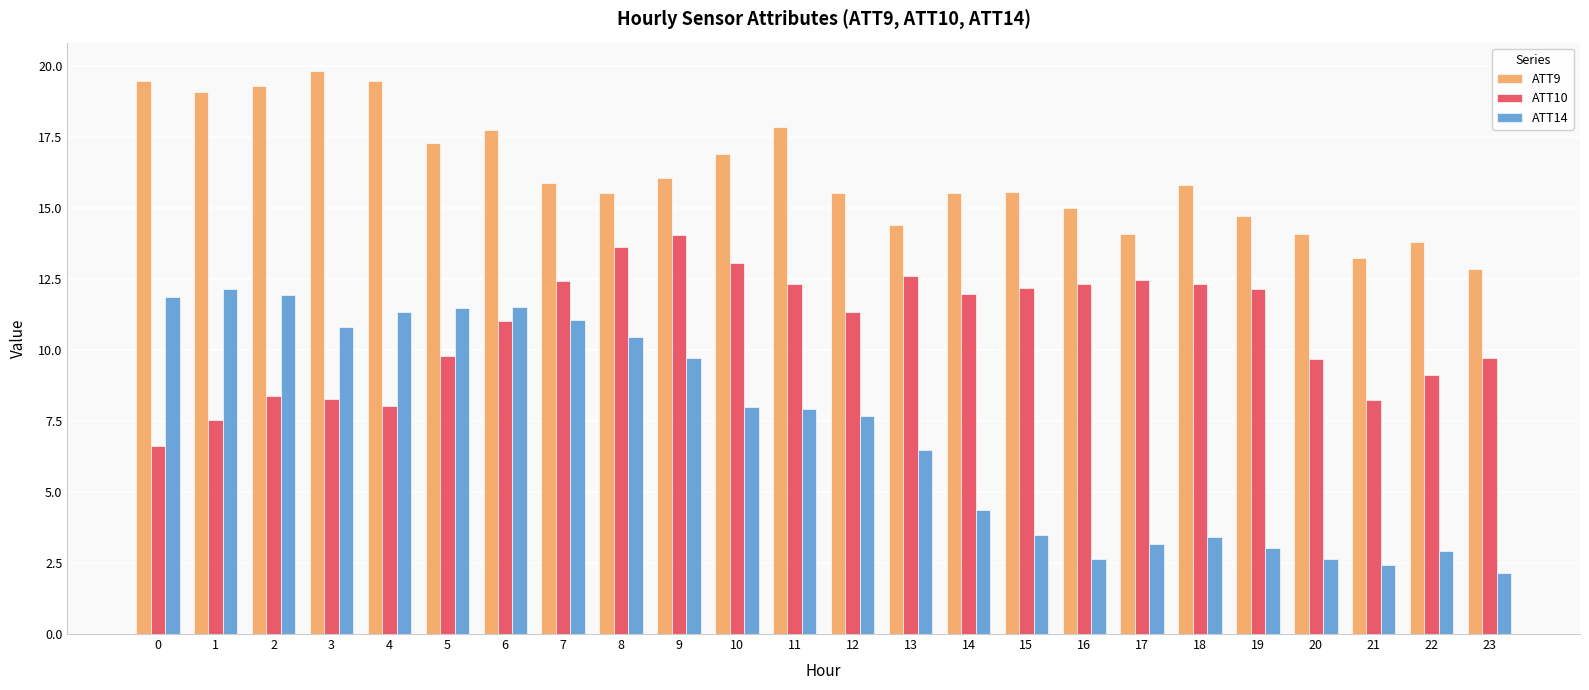

What is the smallest value displayed?

2.2